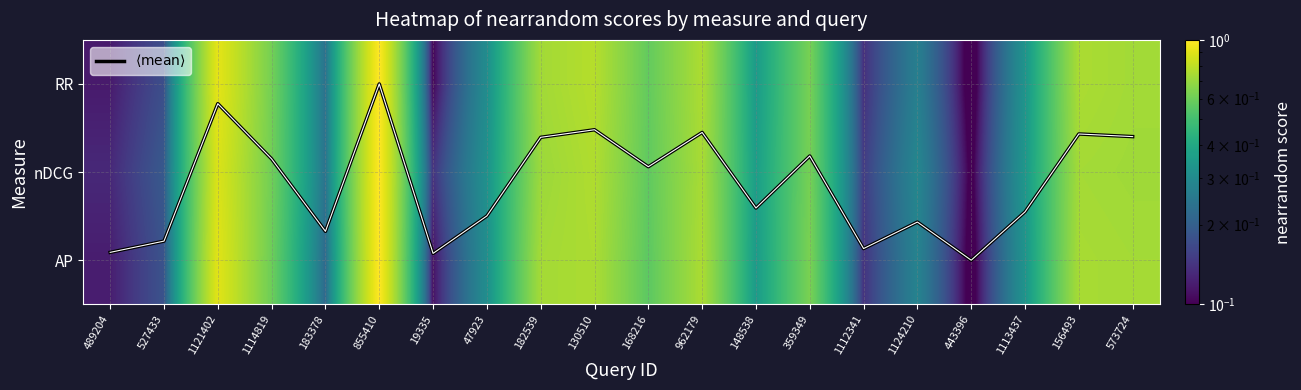

Is it true that RR equals 0.7 at 156493?

True